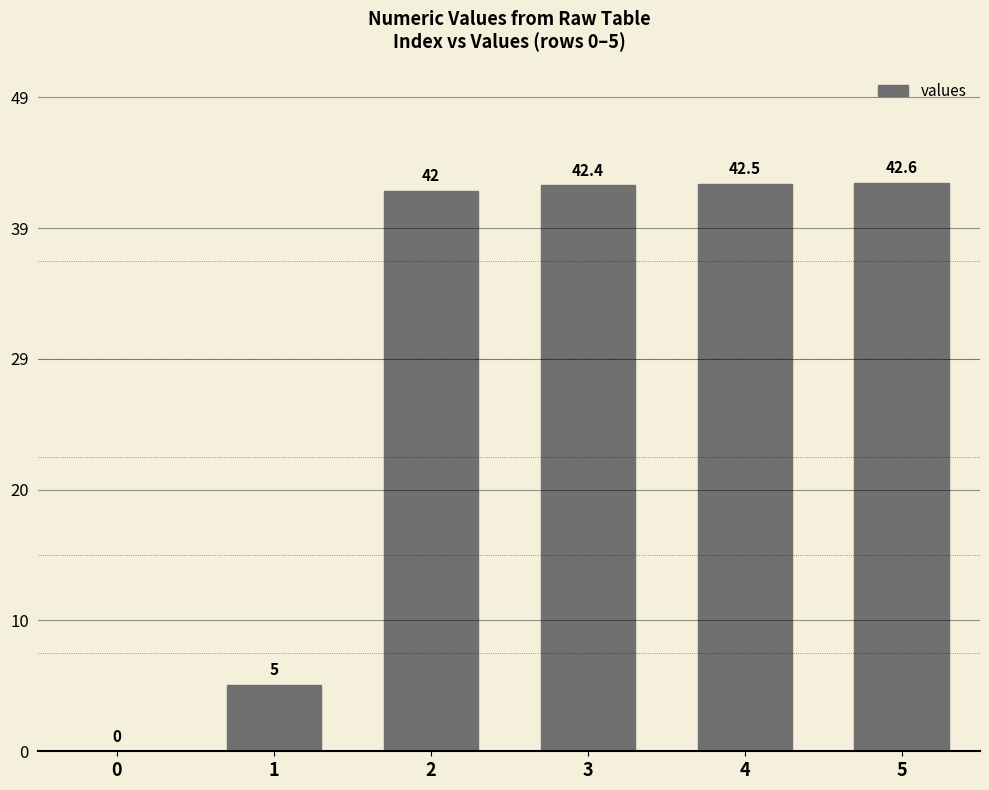

How many distinct data groups are displayed?

1